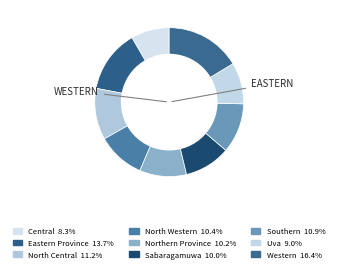

Is the sum of North Western and North Central greater than half?

No